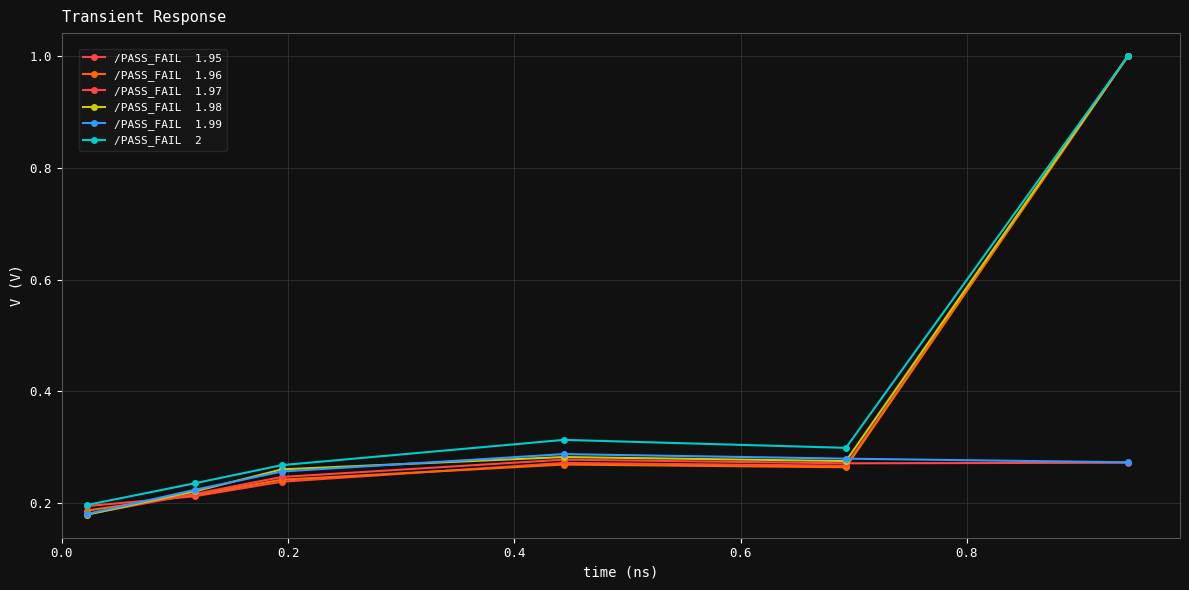

How many distinct data groups are displayed?

6